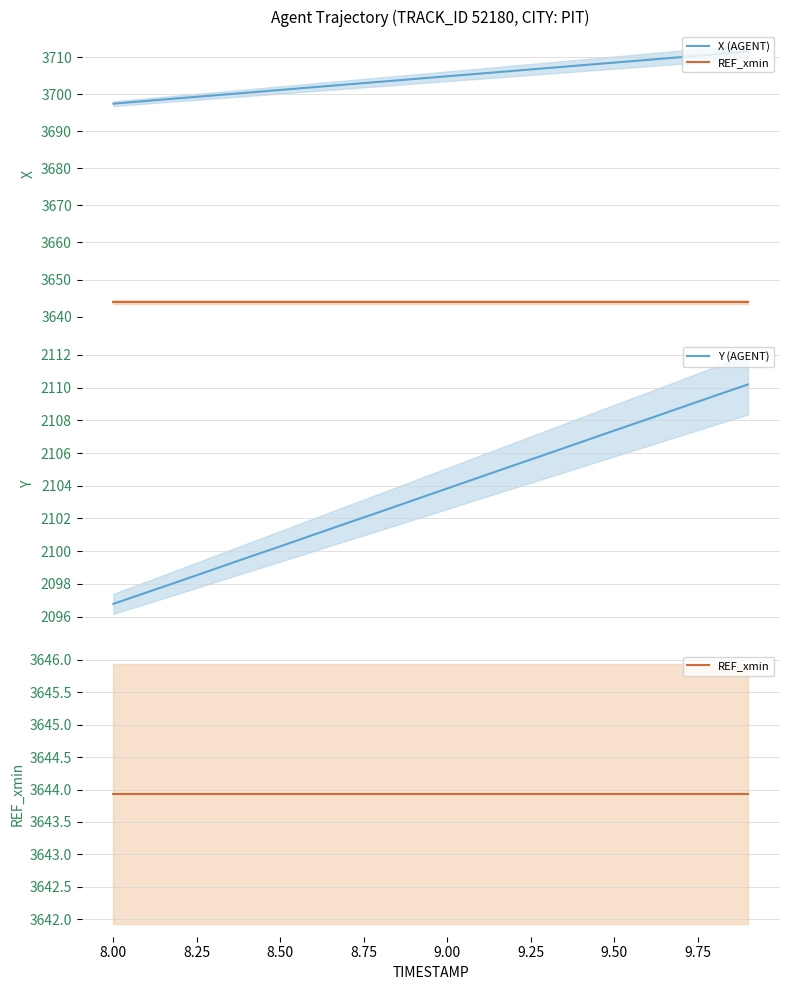

How many lines are shown in the chart?

3